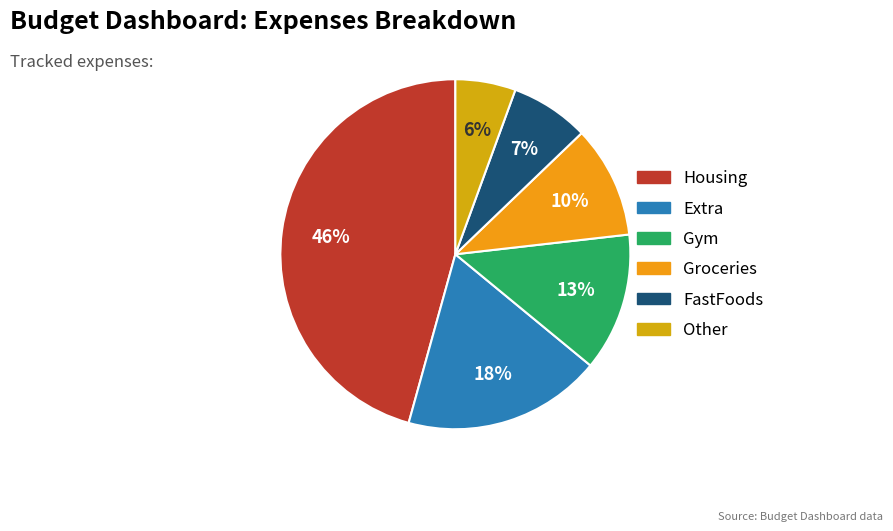

To the nearest percent, what portion does Extra represent?

18%